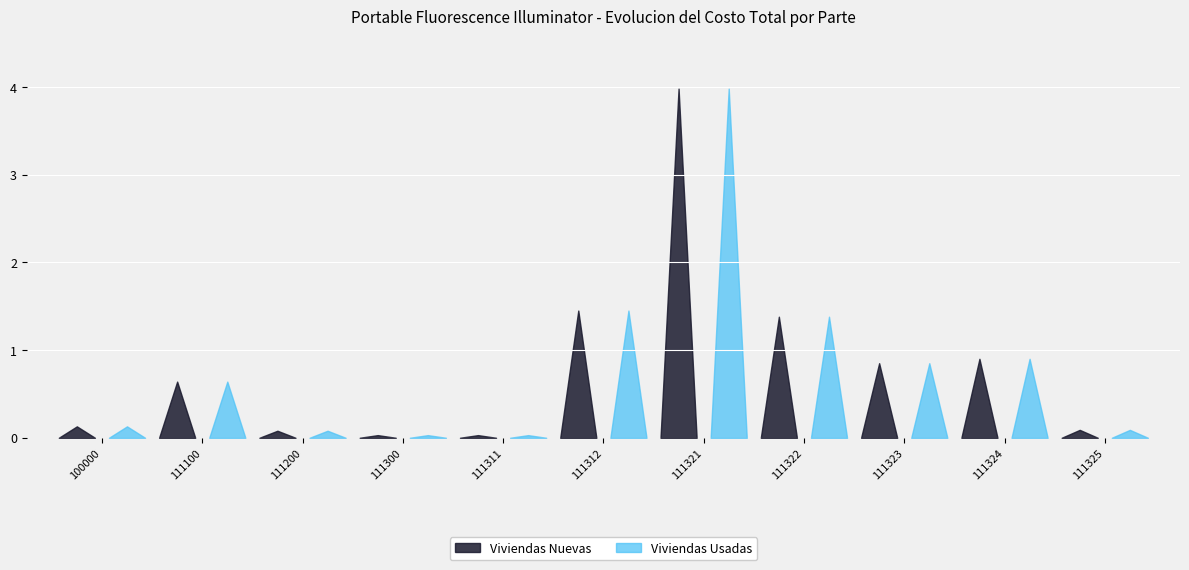

What are all the series names shown in the legend?

Viviendas Nuevas, Viviendas Usadas